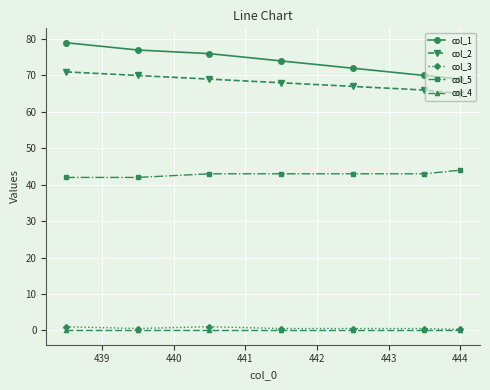

How many categories are shown in the chart?

7